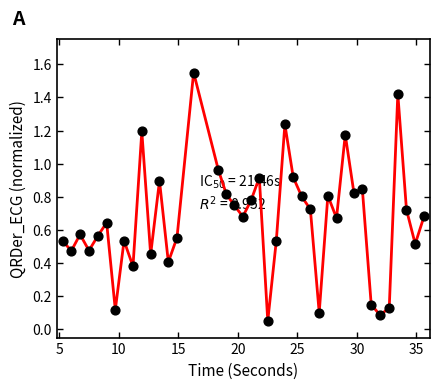

What is the difference between the maximum and minimum values?

1.5